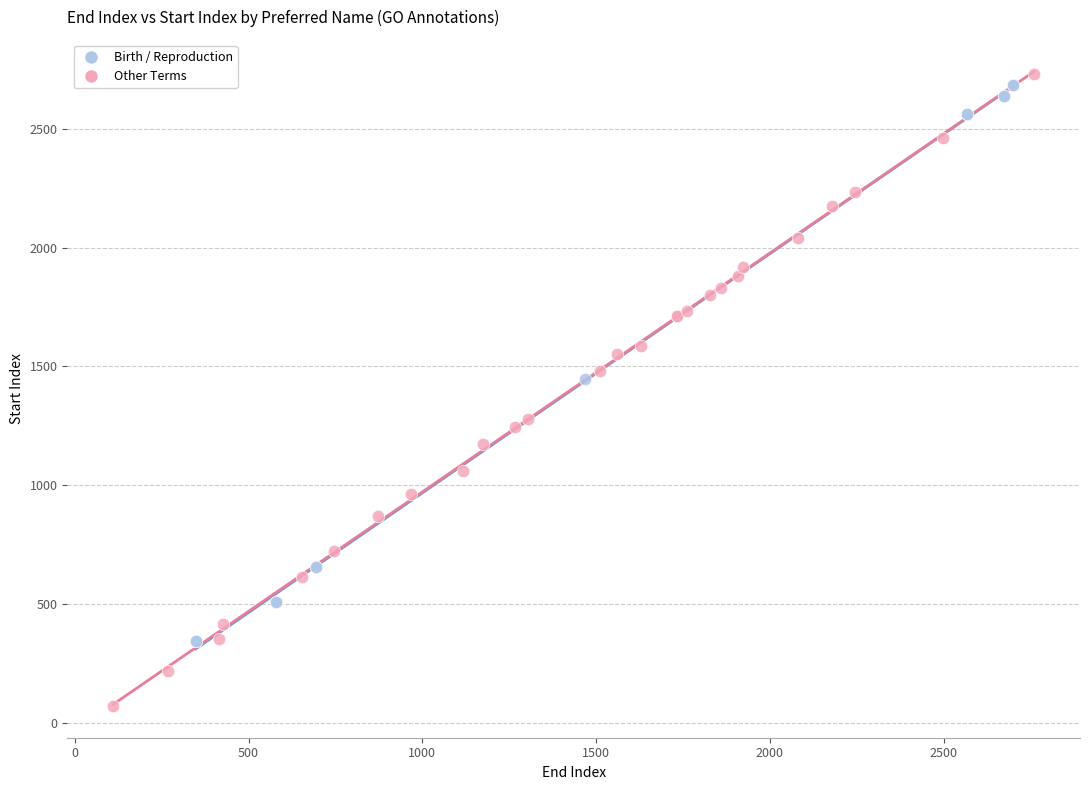

Which series contains the highest Y value?

Other Terms